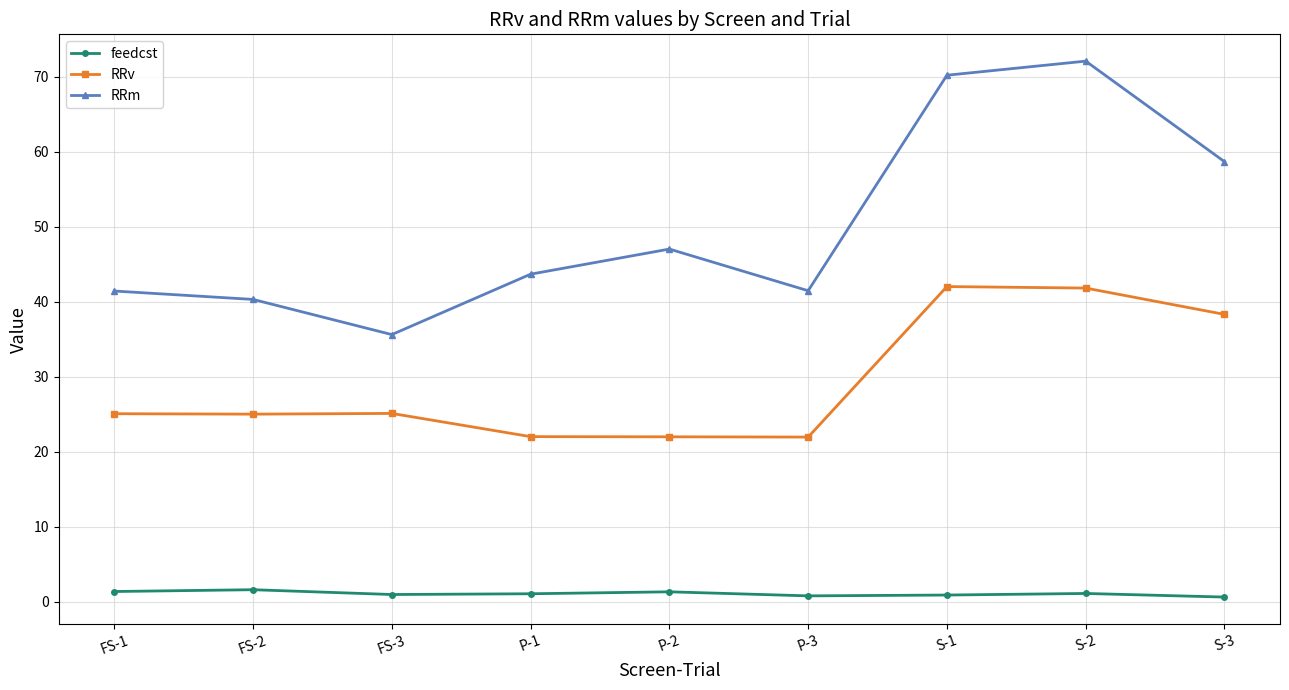

At which label does RRm reach its peak?

S-2